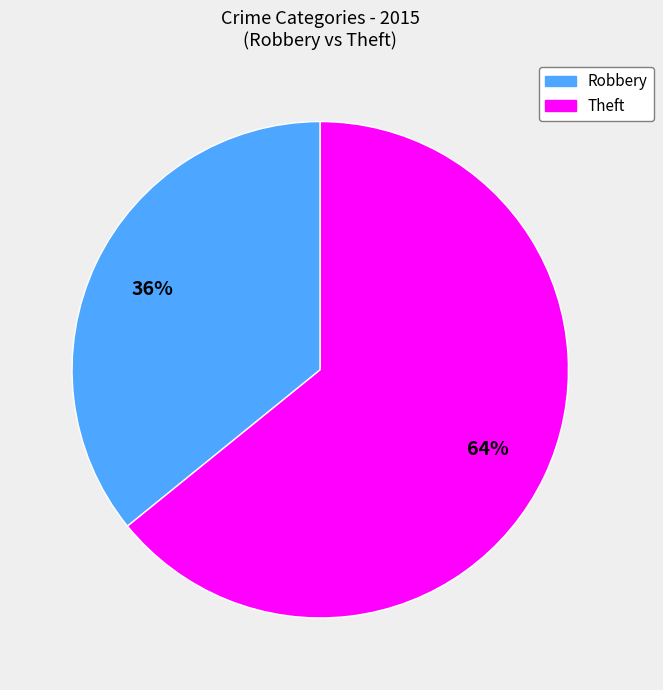

Count the number of slices in the pie.

2